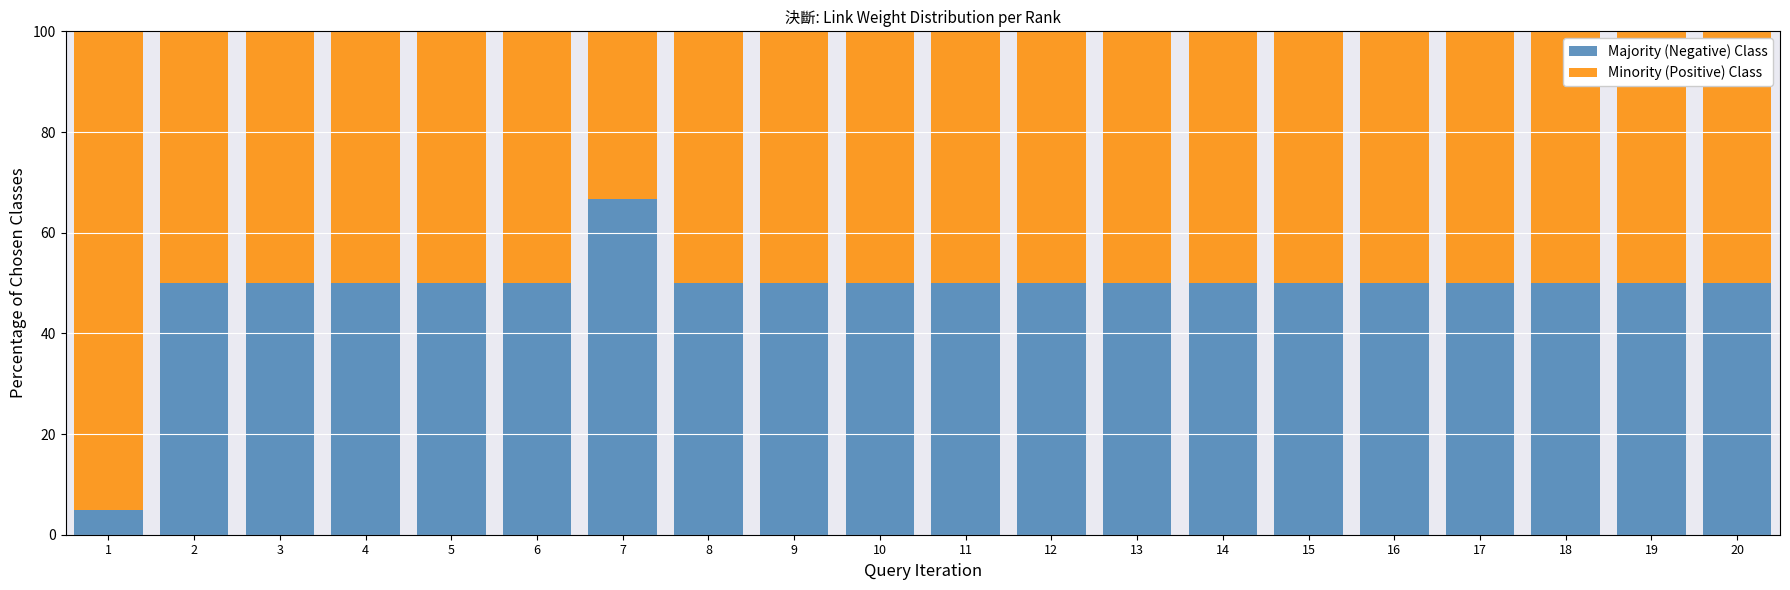

What value does the Majority (Negative) Class series have at 2?

50.0